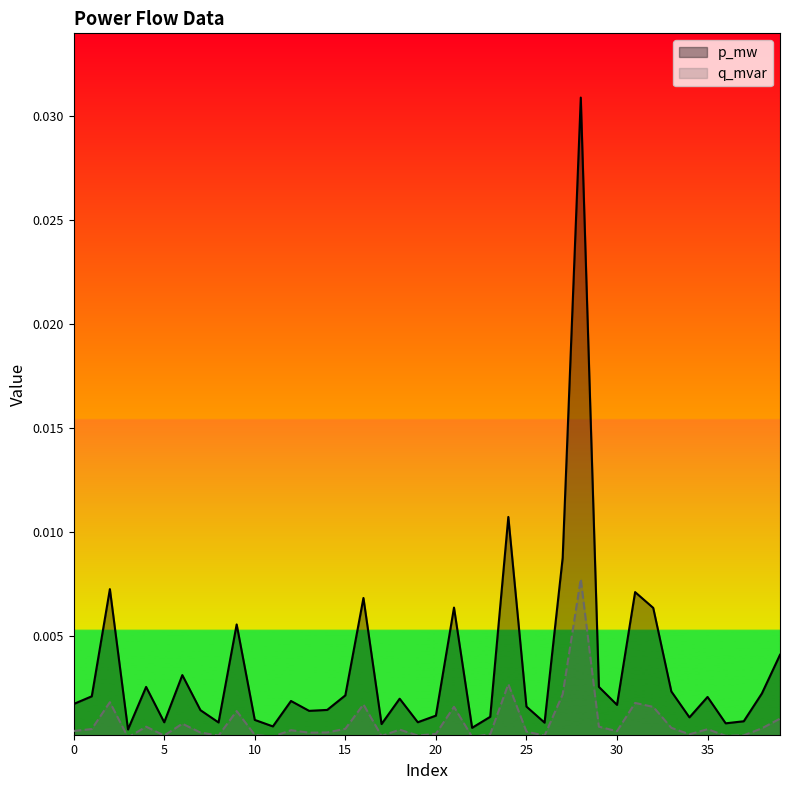

Rank the series by their average value, from highest to lowest.

p_mw, q_mvar